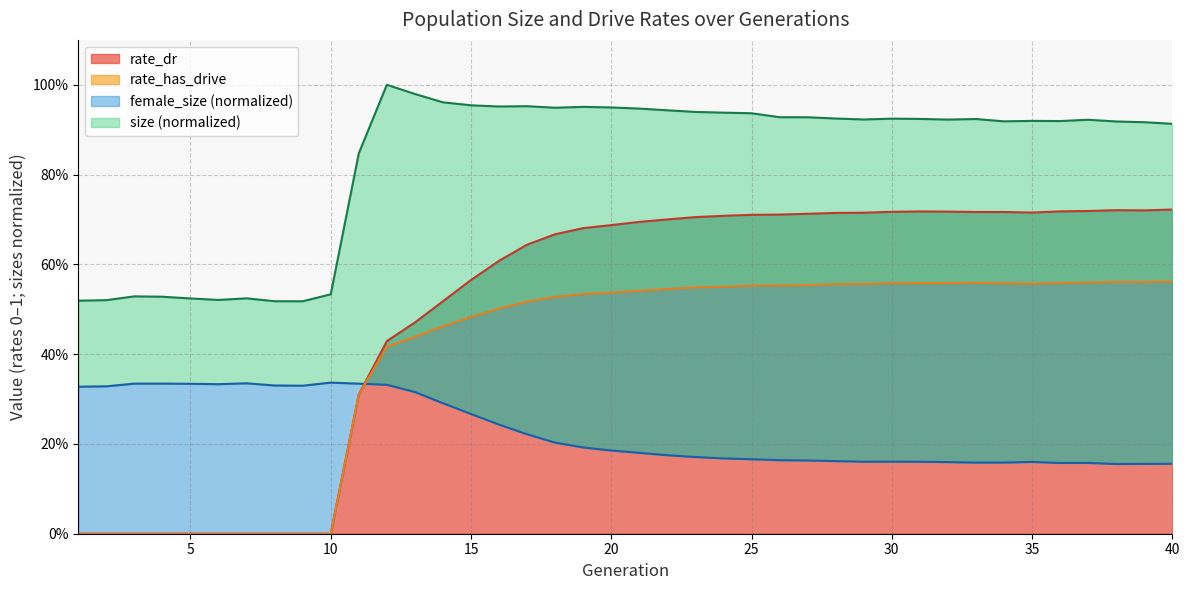

How many rate_has_drive values are between 0 and 1?

40